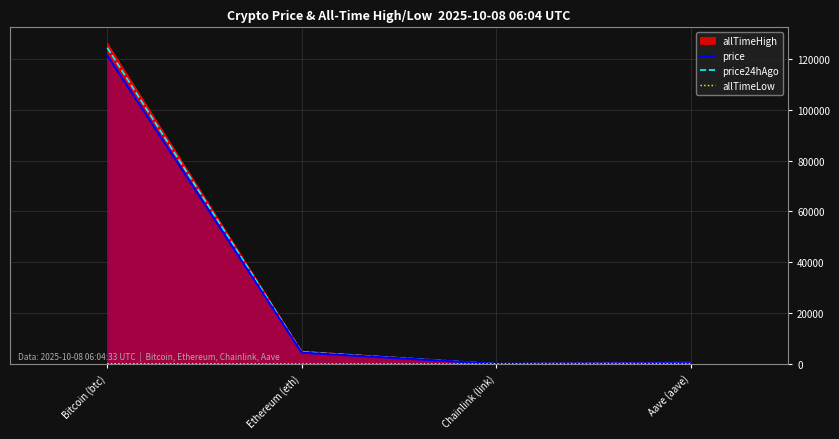

How many data points does each series have?

4